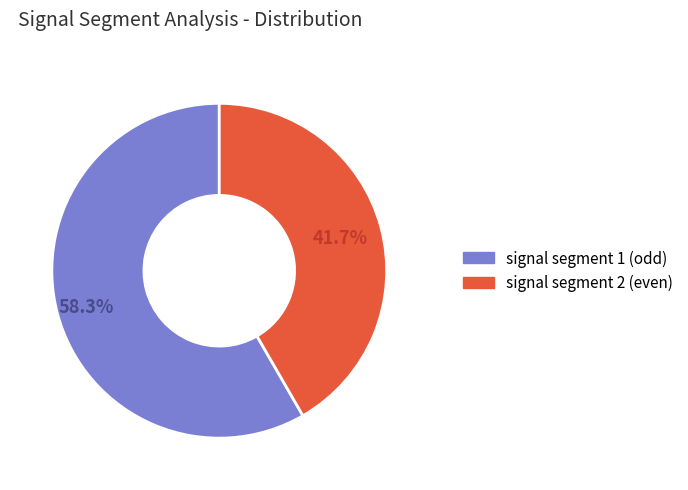

Which slice represents more than half of the pie?

signal segment 1 (odd)